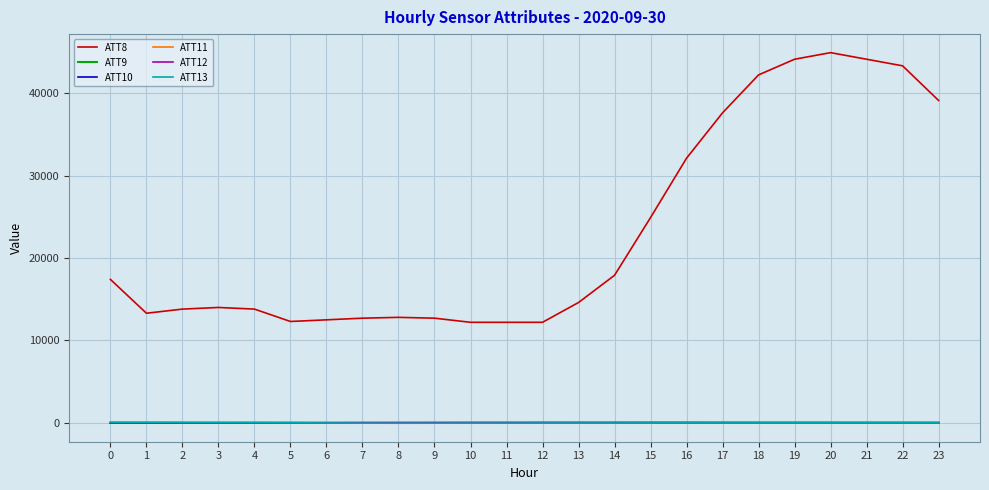

What is the spread (max minus min) of values at 14?

17908.4